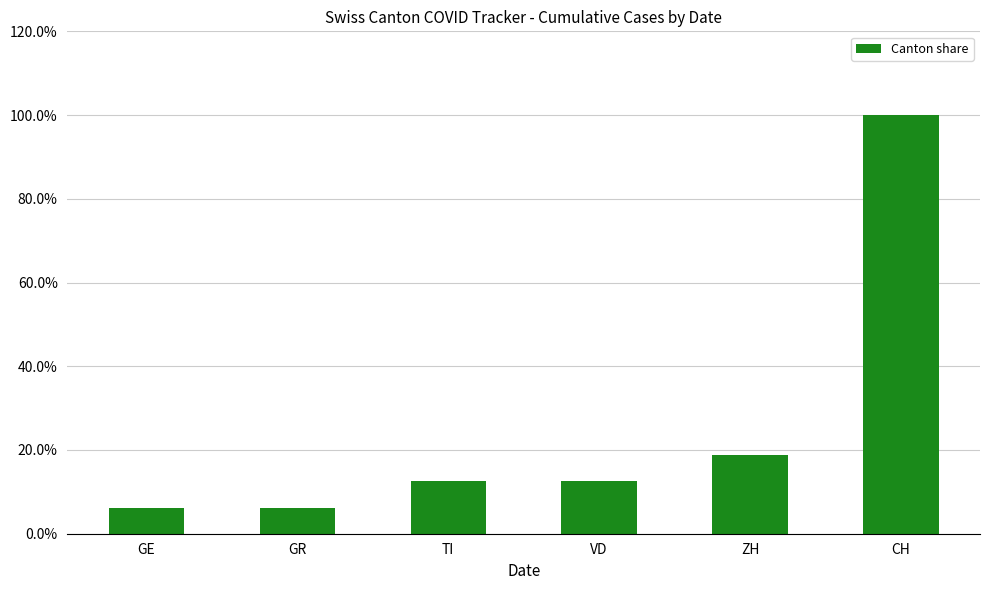

What is the greatest value displayed?

1.0